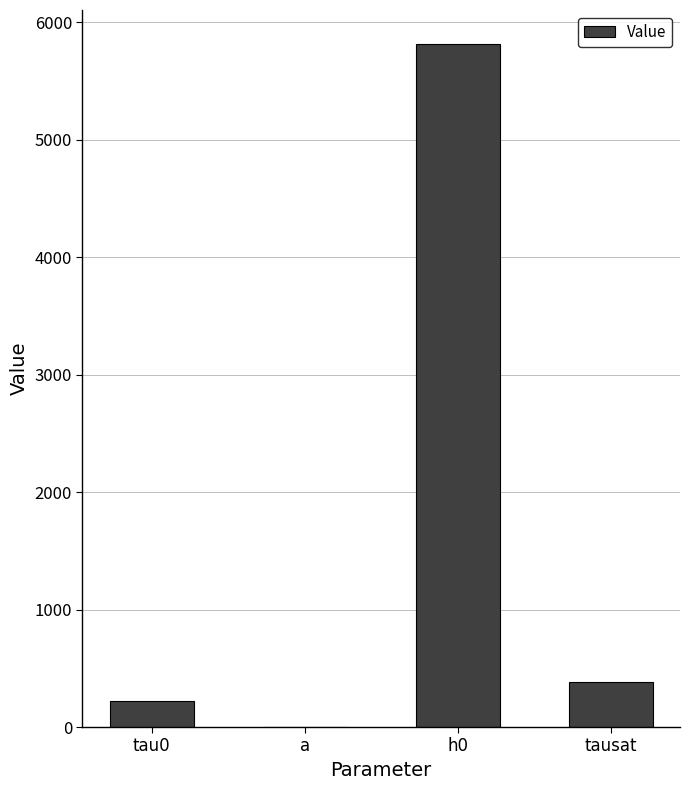

The chart shows a value of 225.0 at tau0. True or false?

True